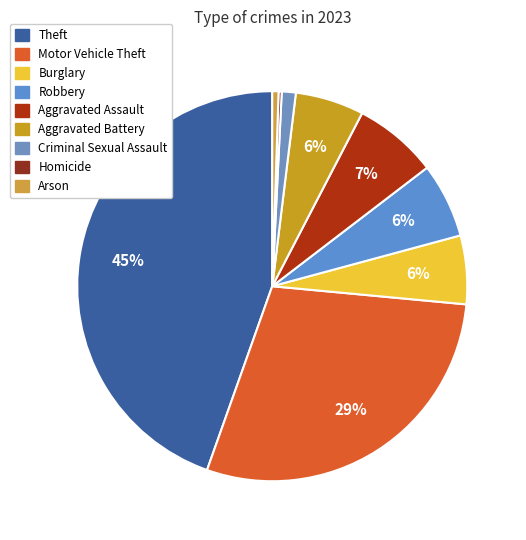

Between Criminal Sexual Assault and Aggravated Assault, which is larger?

Aggravated Assault